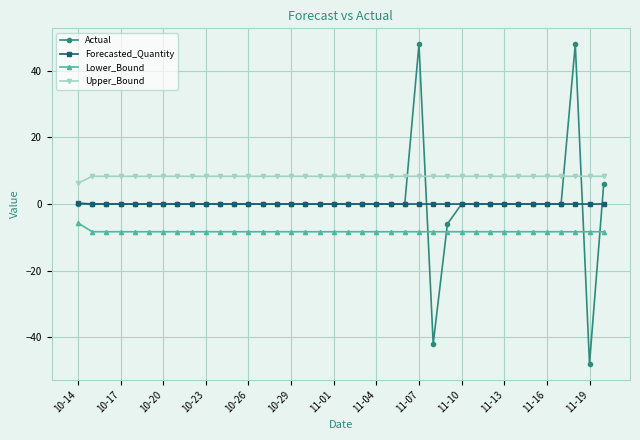

What is the lowest value of the Upper_Bound series?

6.2